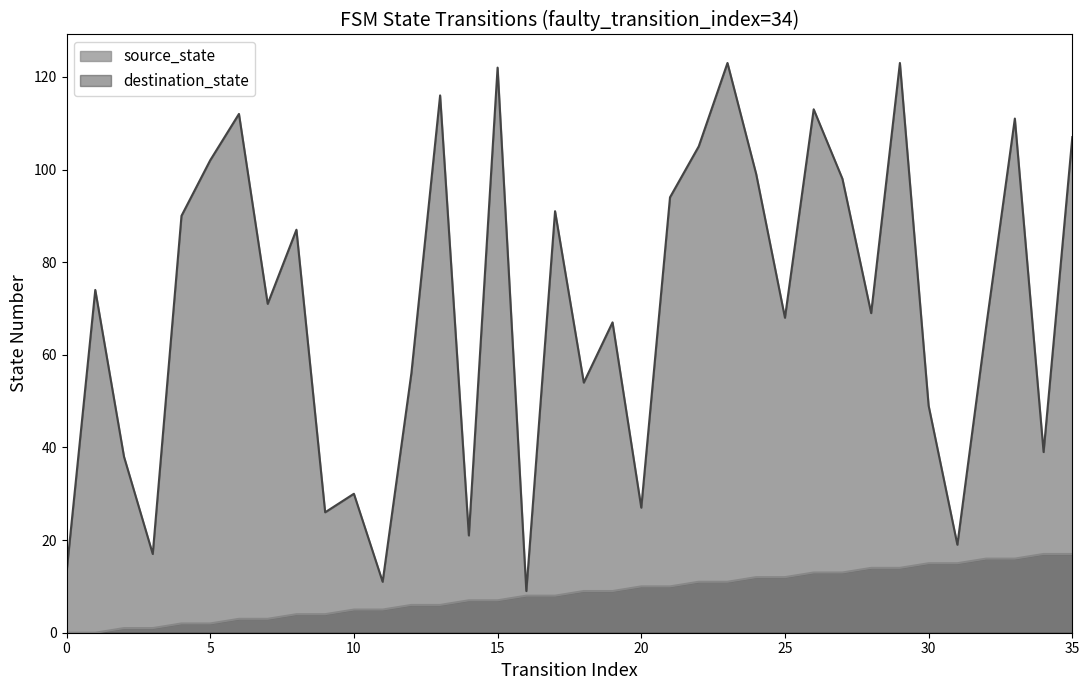

True or false: source_state and destination_state intersect in this chart.

False